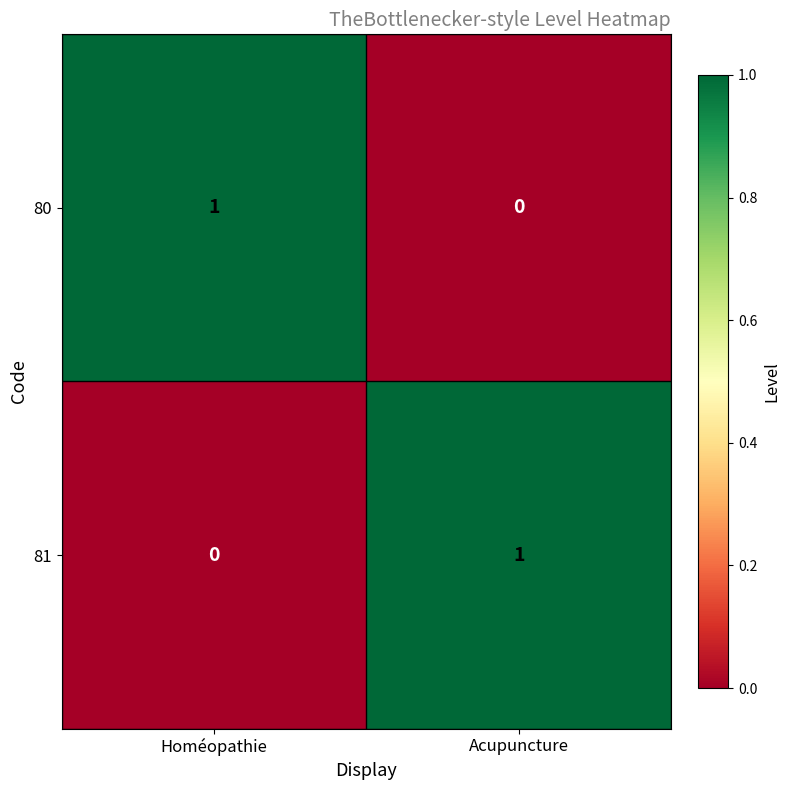

The value of 80 at Homéopathie is 1. True or false?

True